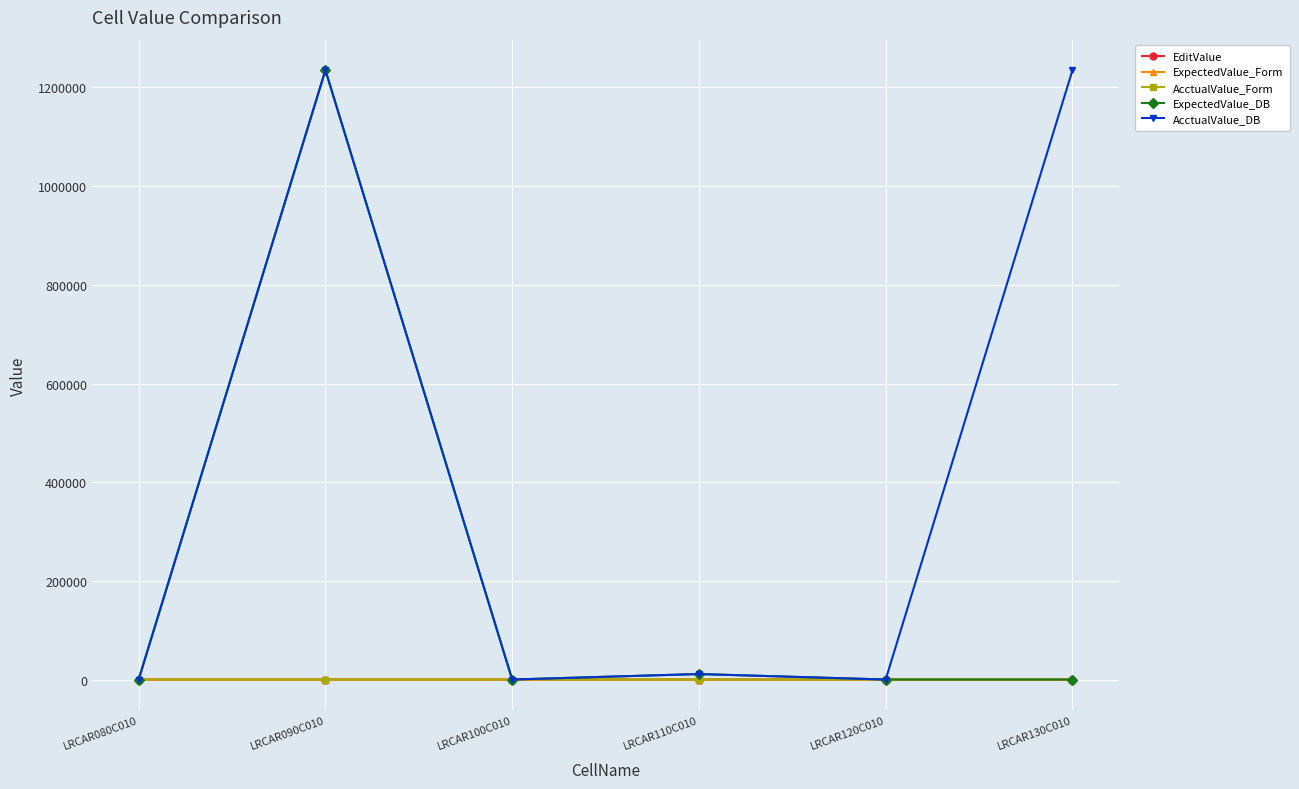

Rank the series at LRCAR120C010 from highest to lowest value.

ExpectedValue_Form, AcctualValue_Form, ExpectedValue_DB, AcctualValue_DB, EditValue